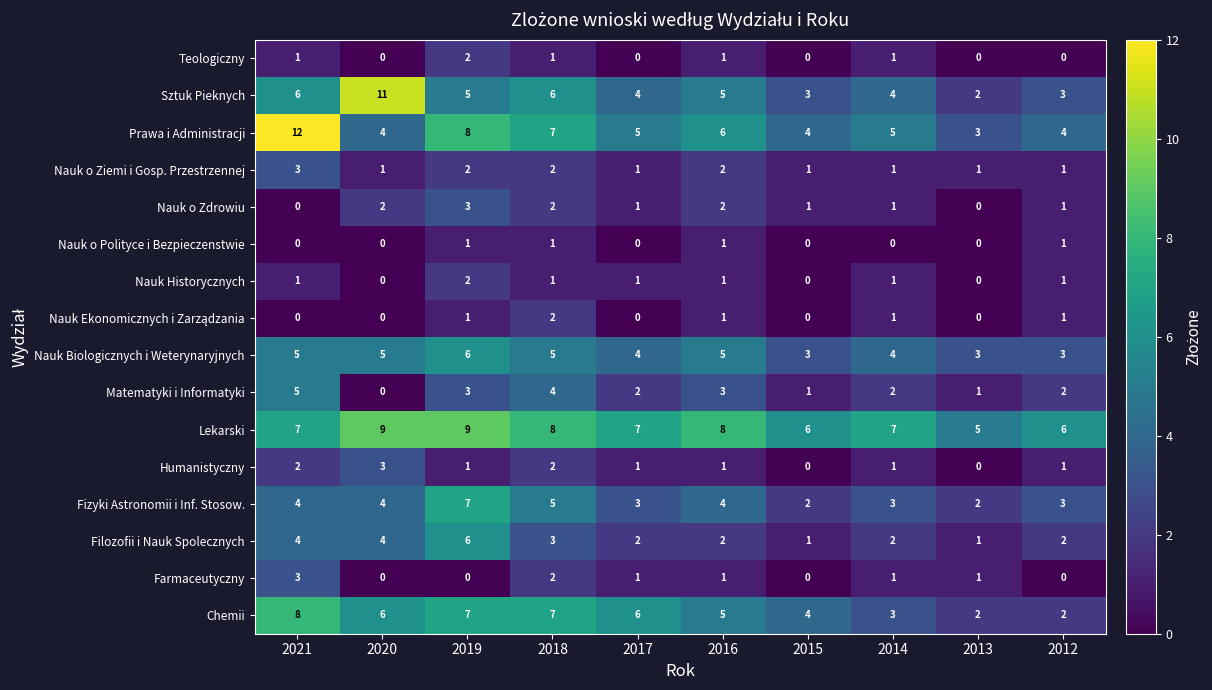

At which label is Chemii closest to 5?

2016